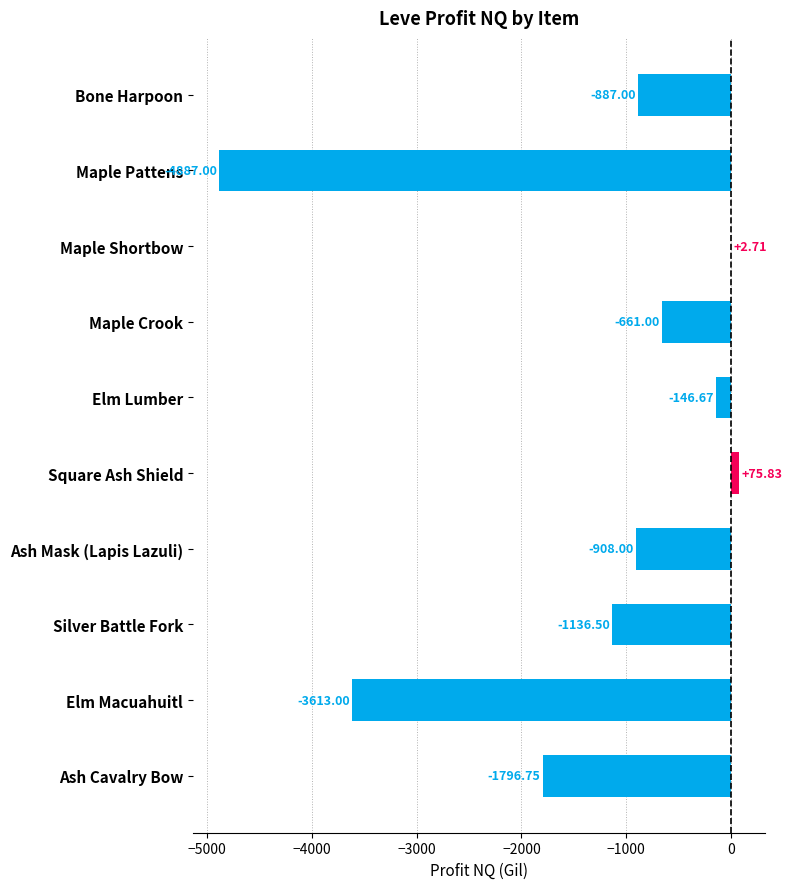

What is the change in value from Maple Shortbow to Elm Macuahuitl?

-3615.7